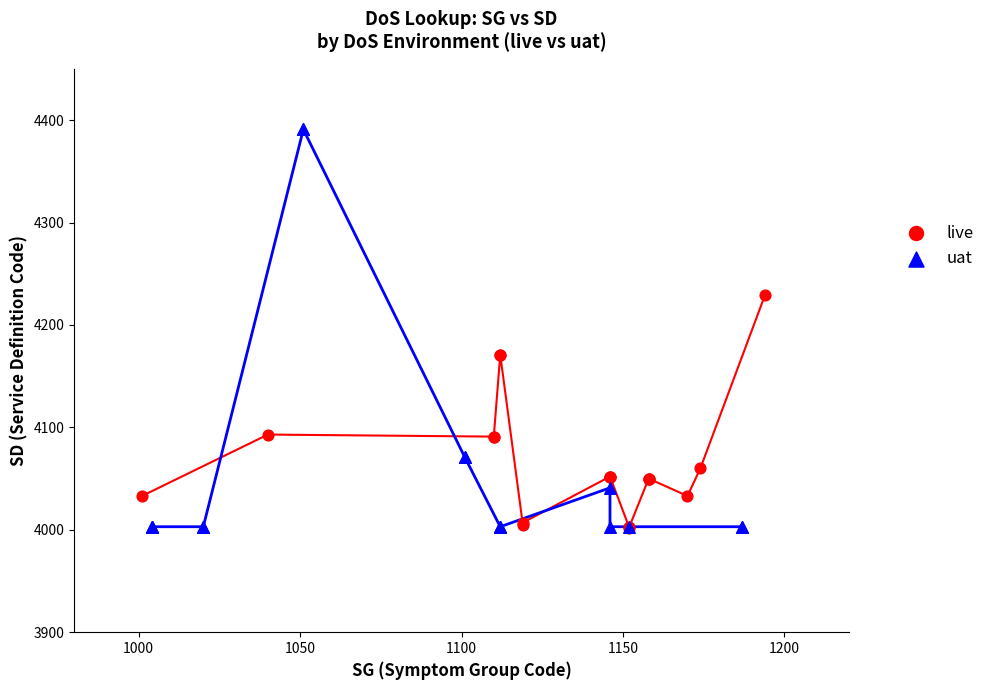

Which series has the widest spread of Y values?

uat